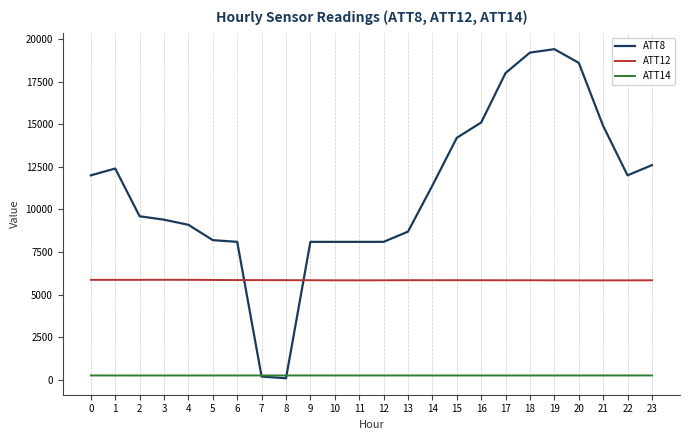

The value of ATT8 at 18 is 19200.0. True or false?

True